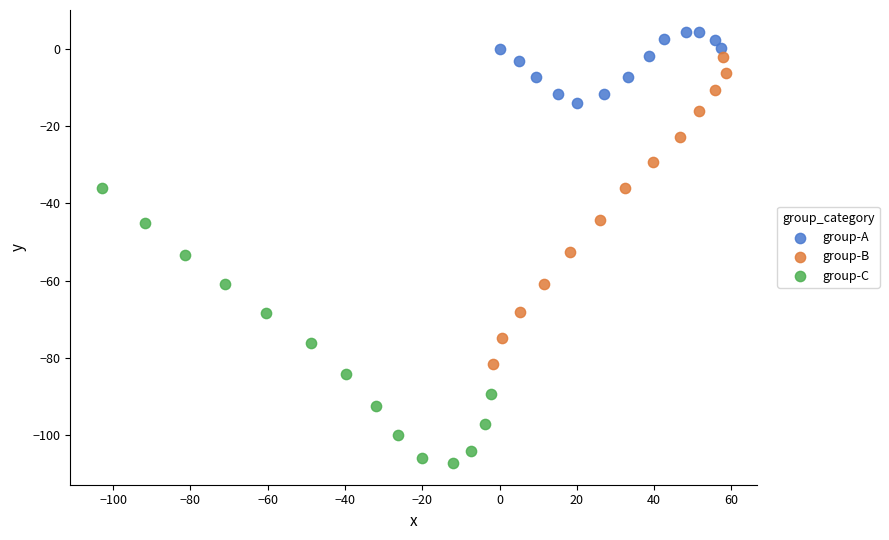

Which series contains the highest Y value?

group-A